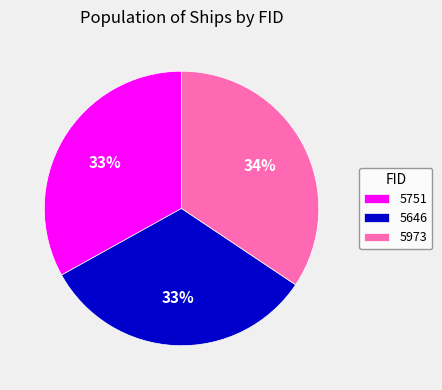

What is the ratio of the value at 5973 to the value at 5751?

1.0